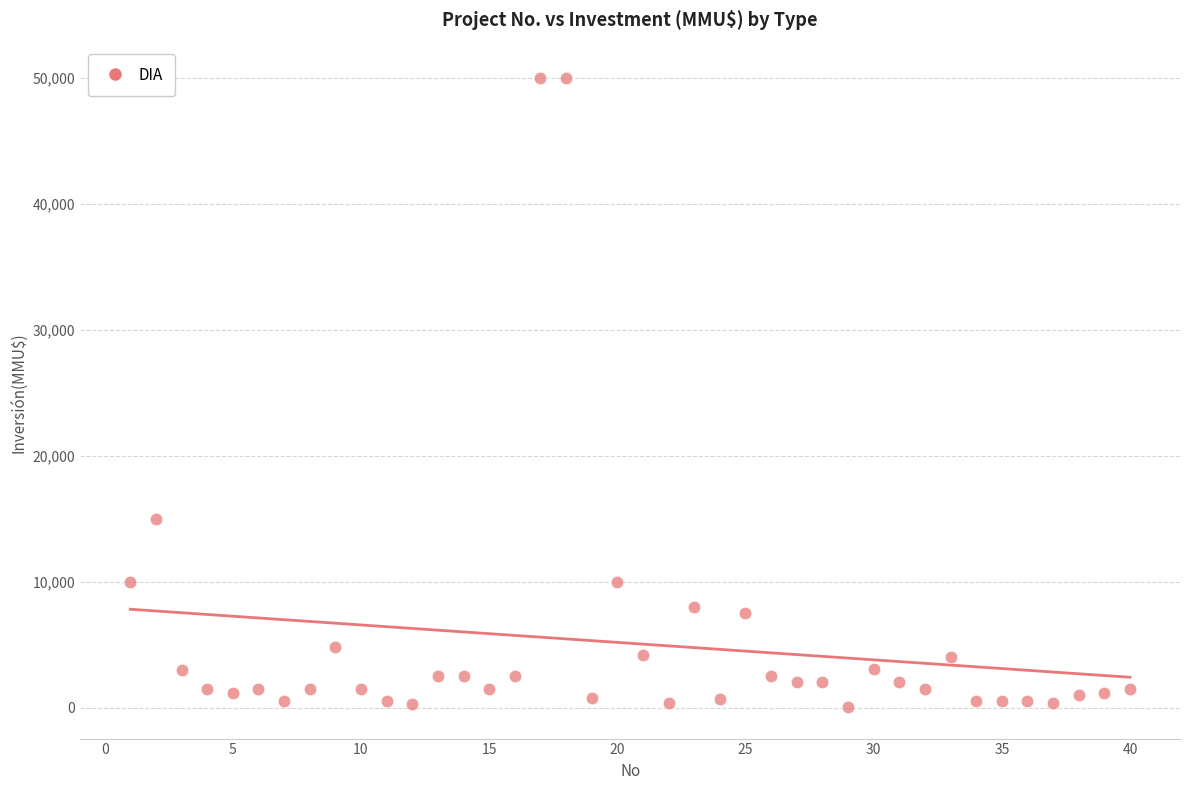

What Y value in the scatter plot is closest to 25019?

15000